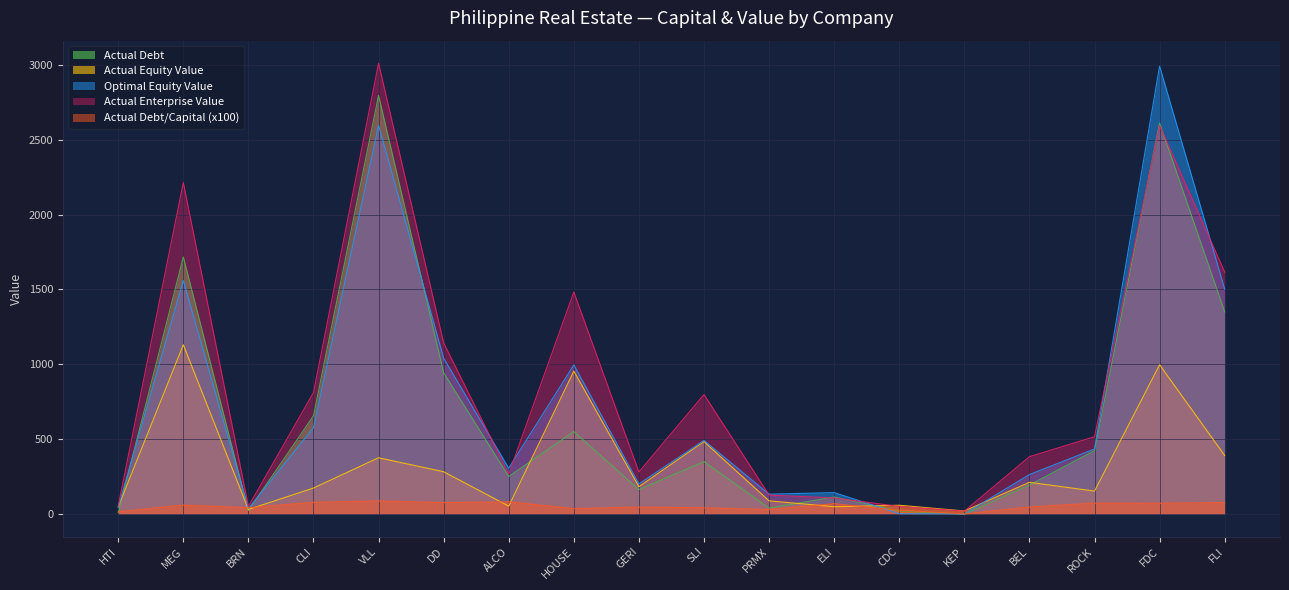

Reading left to right, transcribe all the data shown in this chart.

actual_debt_capital: HTI=15.6	MEG=60.3	BRN=42.8	CLI=79.0	VLL=88.1	DD=76.9	ALCO=82.5	HOUSE=36.6	GERI=47.3	SLI=42.0	PRMX=31.3	ELI=69.8	CDC=26.4	KEP=1.1	BEL=47.7	ROCK=73.4	FDC=72.4	FLI=77.5
actual_equity_value: HTI=48.5	MEG=1131.0	BRN=31.1	CLI=174.3	VLL=376.3	DD=283.0	ALCO=53.5	HOUSE=954.7	GERI=183.5	SLI=484.3	PRMX=88.8	ELI=49.6	CDC=59.3	KEP=21.0	BEL=212.5	ROCK=153.8	FDC=997.2	FLI=392.0
optimal_equity_value: HTI=46.8	MEG=1559.6	BRN=37.5	CLI=577.3	VLL=2595.9	DD=1041.3	ALCO=306.7	HOUSE=996.3	GERI=201.6	SLI=492.2	PRMX=133.3	ELI=143.9	CDC=3.1	KEP=1.0	BEL=264.2	ROCK=435.1	FDC=2990.8	FLI=1502.4
actual_enterprise_value: HTI=55.2	MEG=2214.0	BRN=51.5	CLI=811.8	VLL=3010.3	DD=1143.1	ALCO=268.5	HOUSE=1483.2	GERI=281.5	SLI=798.5	PRMX=127.4	ELI=107.7	CDC=51.3	KEP=20.0	BEL=383.4	ROCK=516.9	FDC=2595.1	FLI=1615.8
actual_debt: HTI=9.0	MEG=1716.7	BRN=23.3	CLI=656.6	VLL=2795.4	DD=943.5	ALCO=251.4	HOUSE=551.2	GERI=164.4	SLI=350.7	PRMX=40.5	ELI=114.5	CDC=21.3	KEP=0.2	BEL=194.1	ROCK=423.5	FDC=2610.9	FLI=1350.5